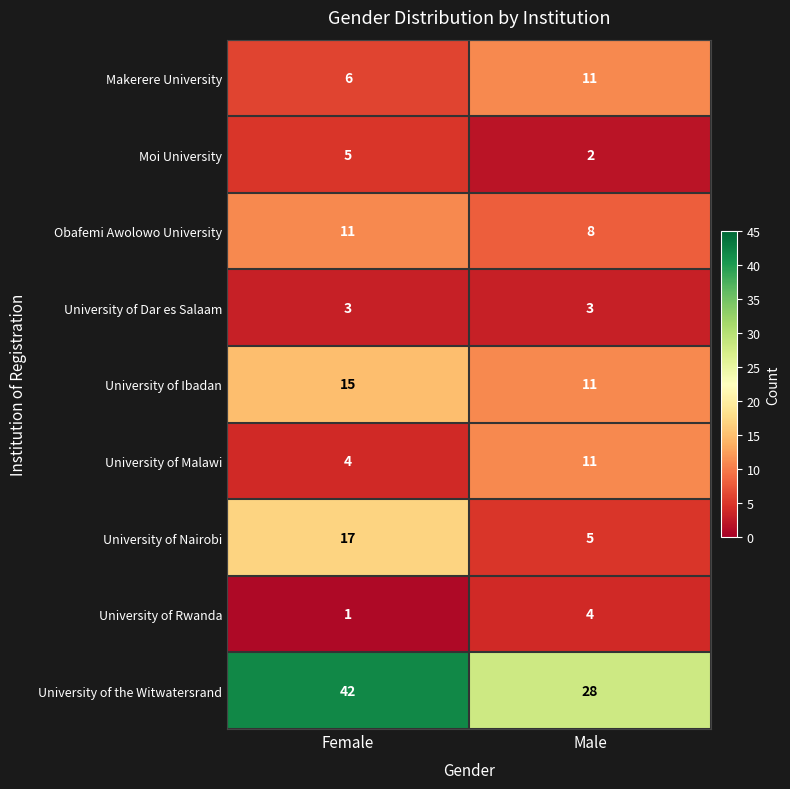

What is the spread (max minus min) of values at Female?

41